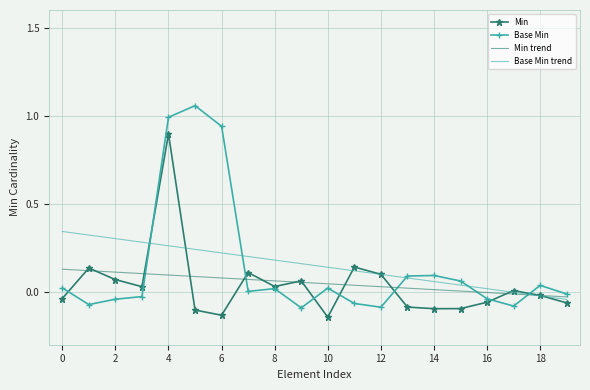

Rank the series by their maximum value, from highest to lowest.

Base Min, Min, Base Min trend, Min trend